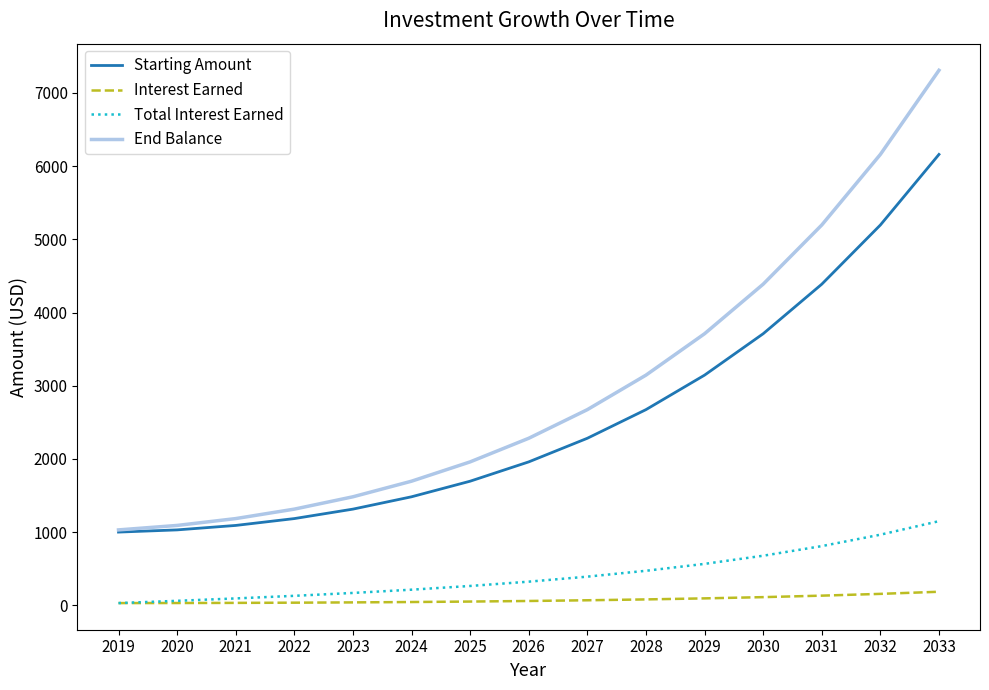

At 2028, list the series in order from smallest to largest.

Interest Earned, Total Interest Earned, Starting Amount, End Balance